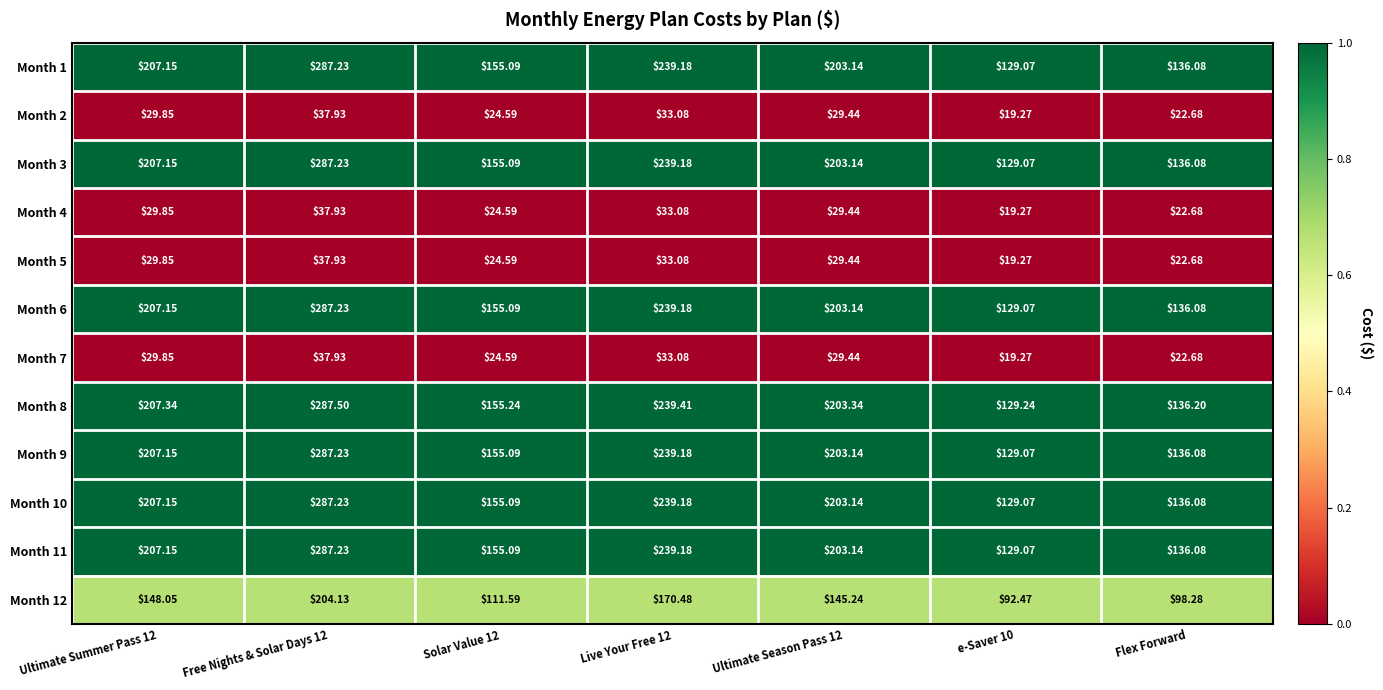

Is the value of Month 7 at Free Nights & Solar Days 12 greater than the value of Month 1 at Ultimate Summer Pass 12?

No